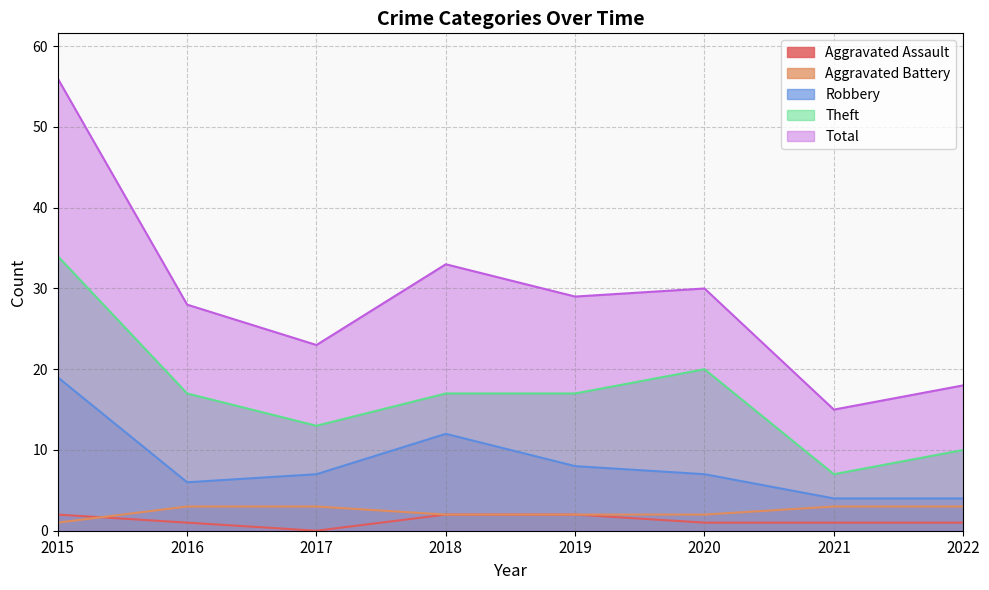

What is the value of the Total point at the 8th from the left?

18